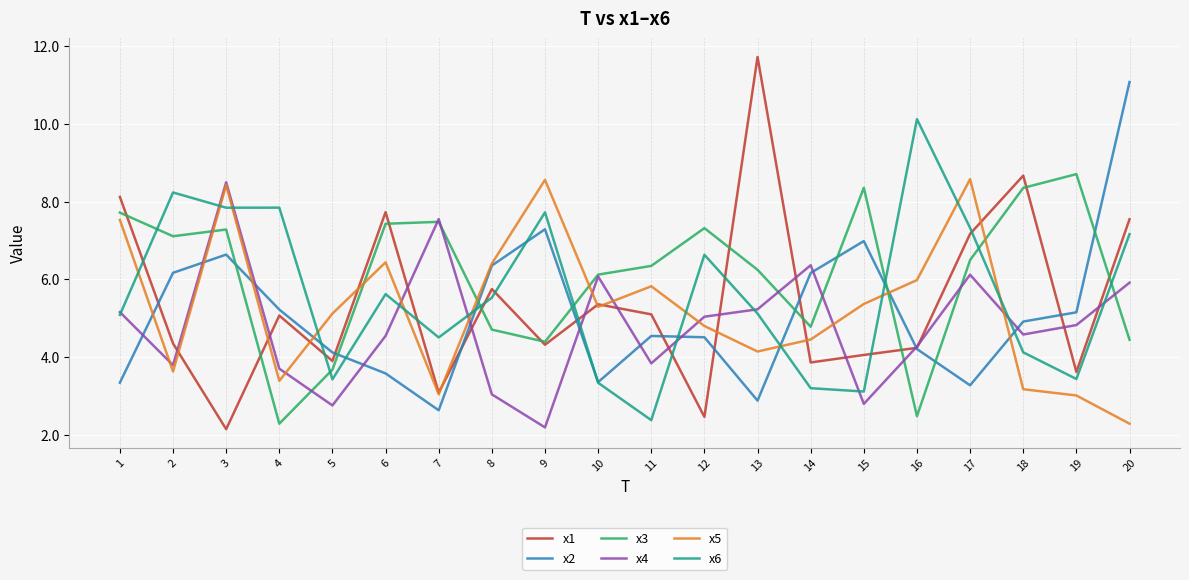

What is the difference between the maximum and minimum values in the x2 series?

8.4